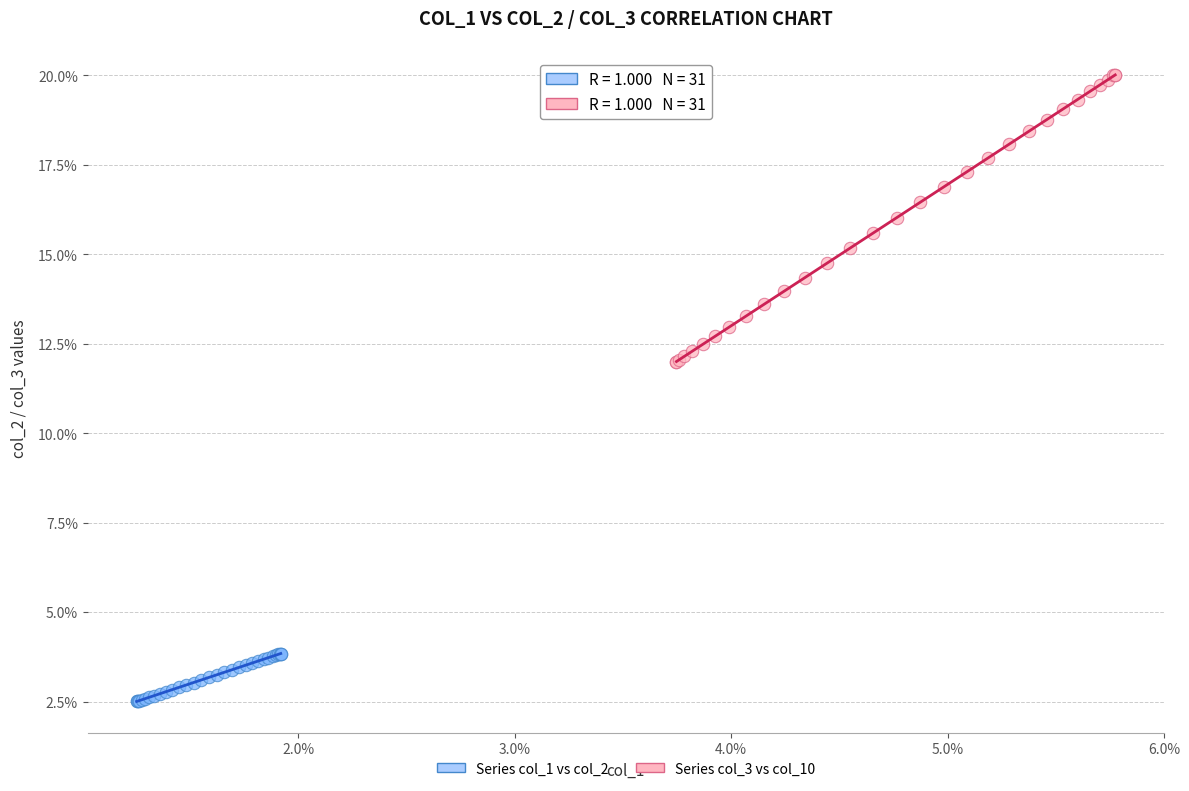

Which series has the widest spread of Y values?

Series col_3 vs col_10